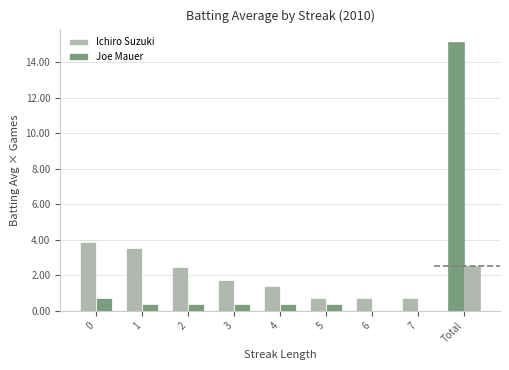

Which series has the widest spread of values?

Ichiro Suzuki